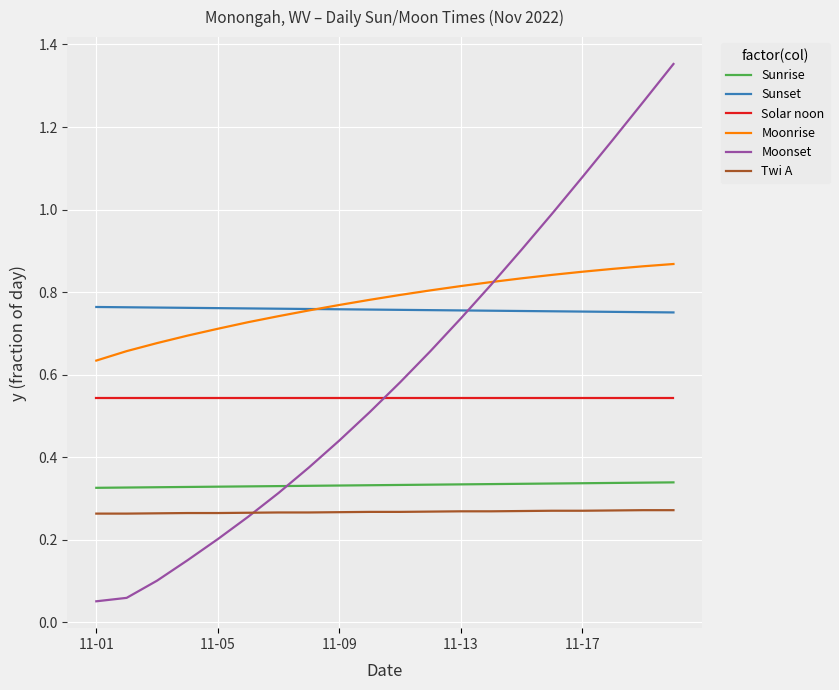

Which series has the largest range (max minus min)?

Moonset